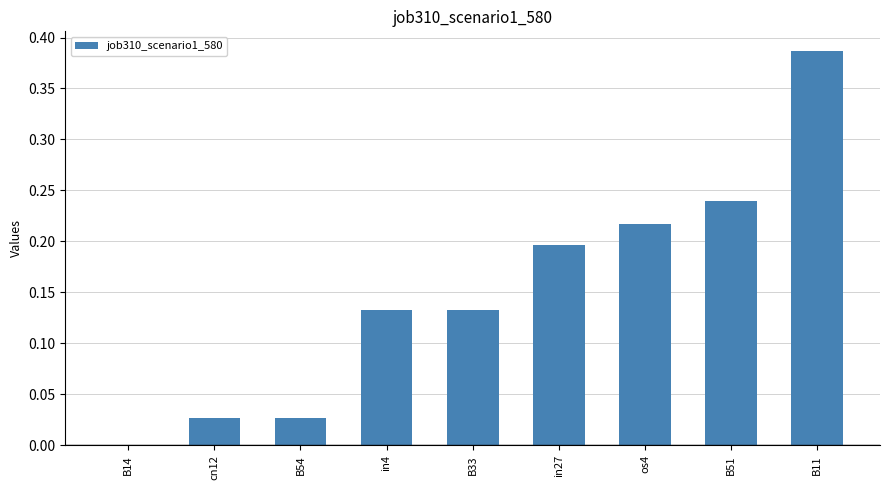

What is the change in value from cn12 to os4?

+0.2